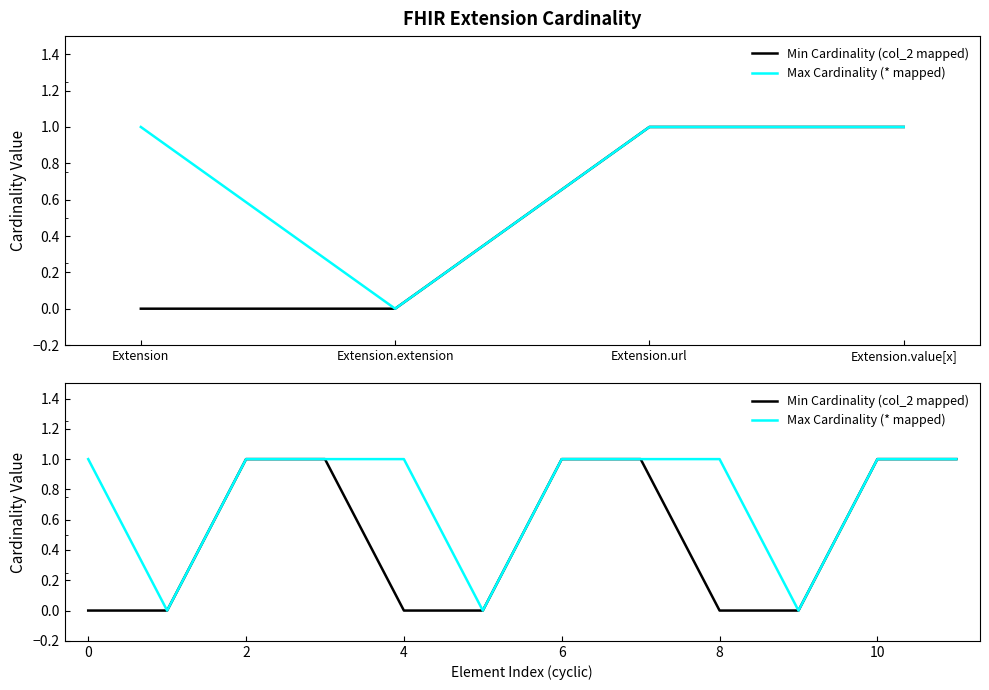

Read the Max Cardinality (* mapped) value at 11.

1